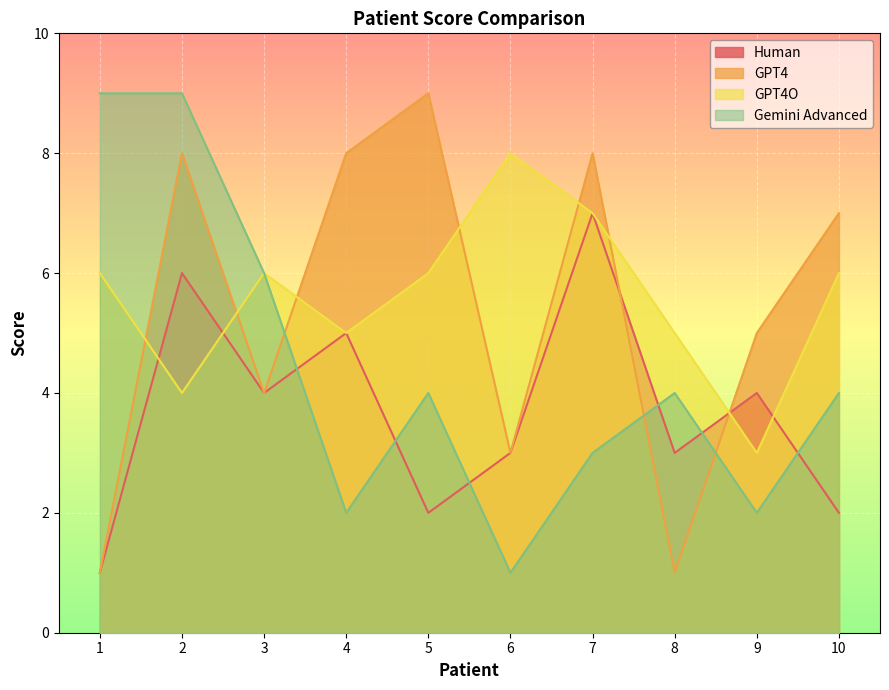

Which has a higher value, 3 or 4?

4